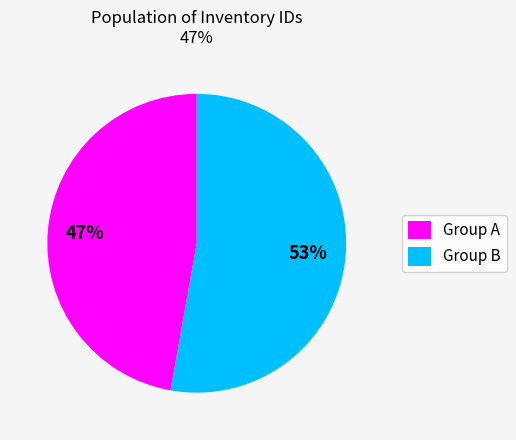

How many segments does this pie chart have?

2